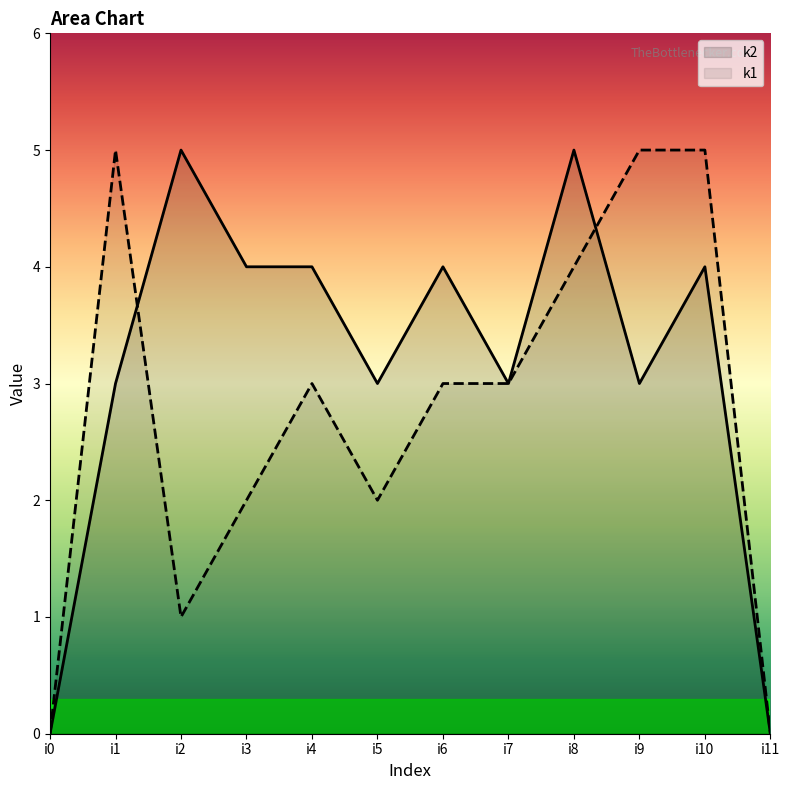

The value of k2 at i2 is 5. True or false?

True